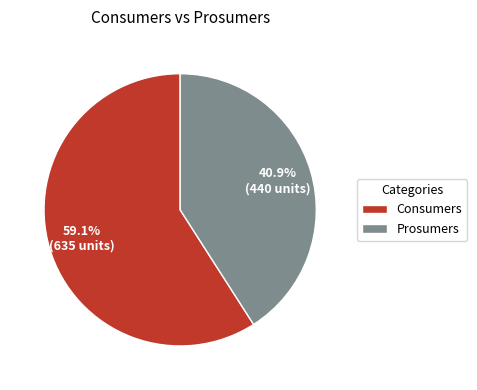

Is the sum of Prosumers and Consumers greater than half?

Yes